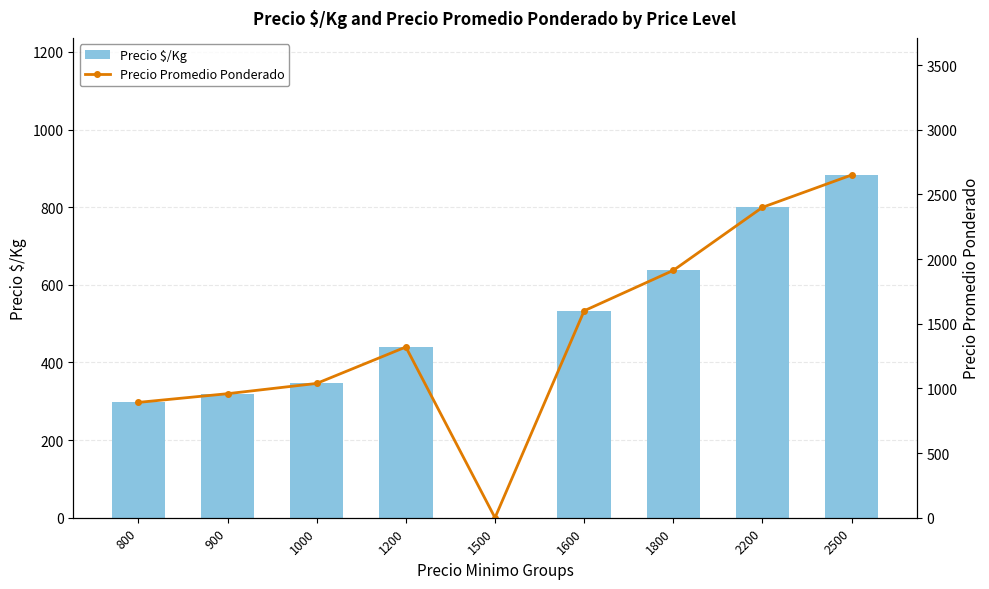

At how many categories does at least one series exceed 2478?

1